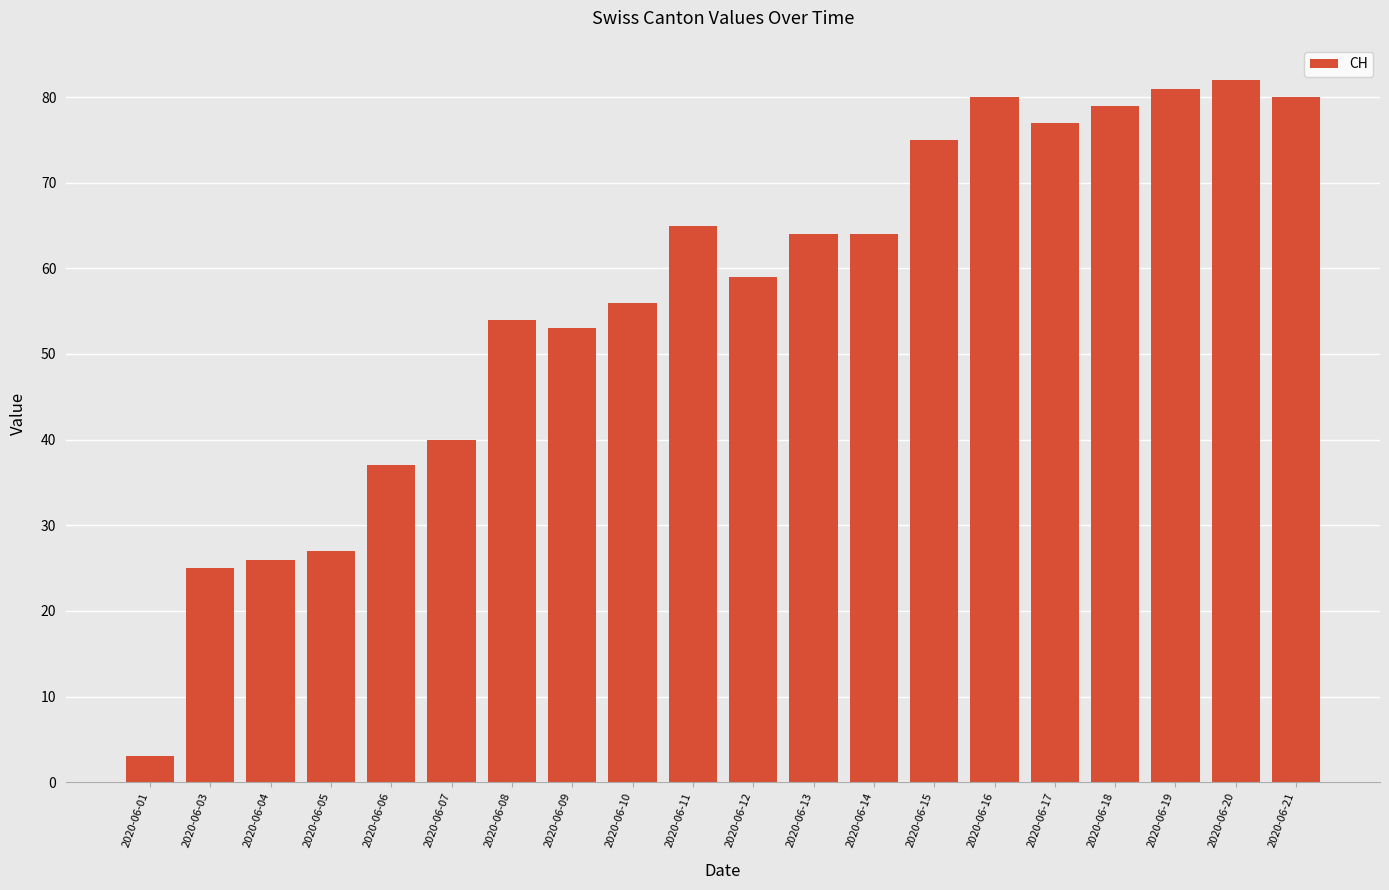

Between 2020-06-16 and 2020-06-19, which is larger?

2020-06-19